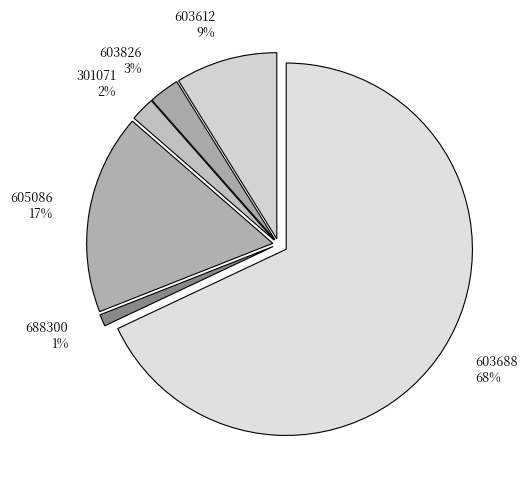

Rank the categories by value from highest to lowest.

603688, 605086, 603612, 603826, 301071, 688300